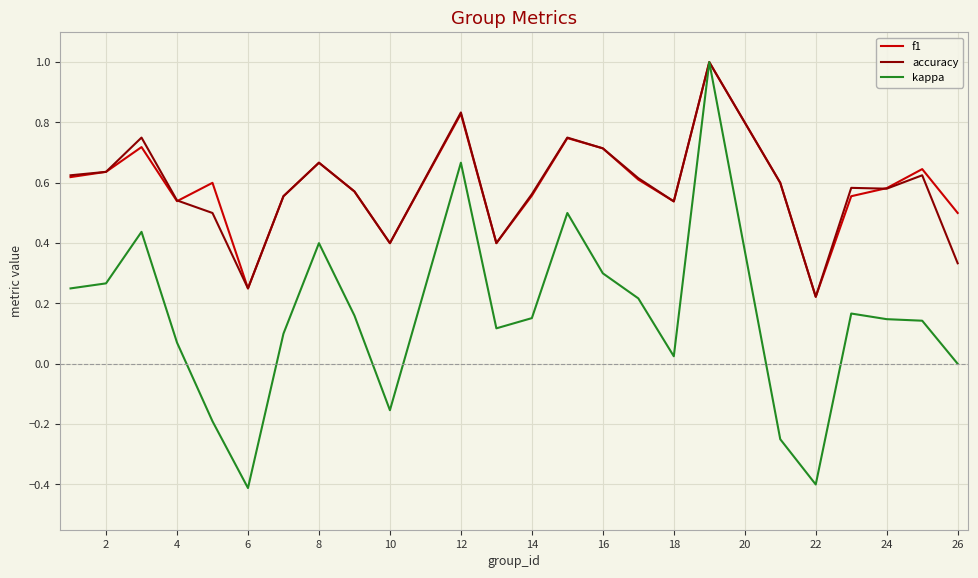

What is the minimum value shown in the chart?

-0.4